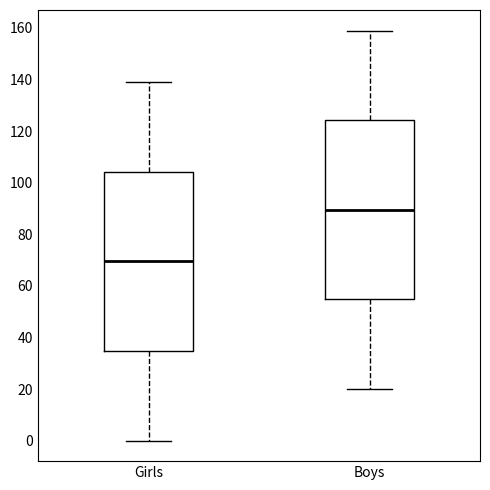

Reading left to right, read every box against the y-axis: the position of its median line, the range the box covers, and the ends of its whiskers. The values are not printed on the chart, so give them approximately, as read against the axis.

Girls: median 70, box 34 to 104, whiskers 0 to 140
Boys: median 90, box 54 to 124, whiskers 20 to 160